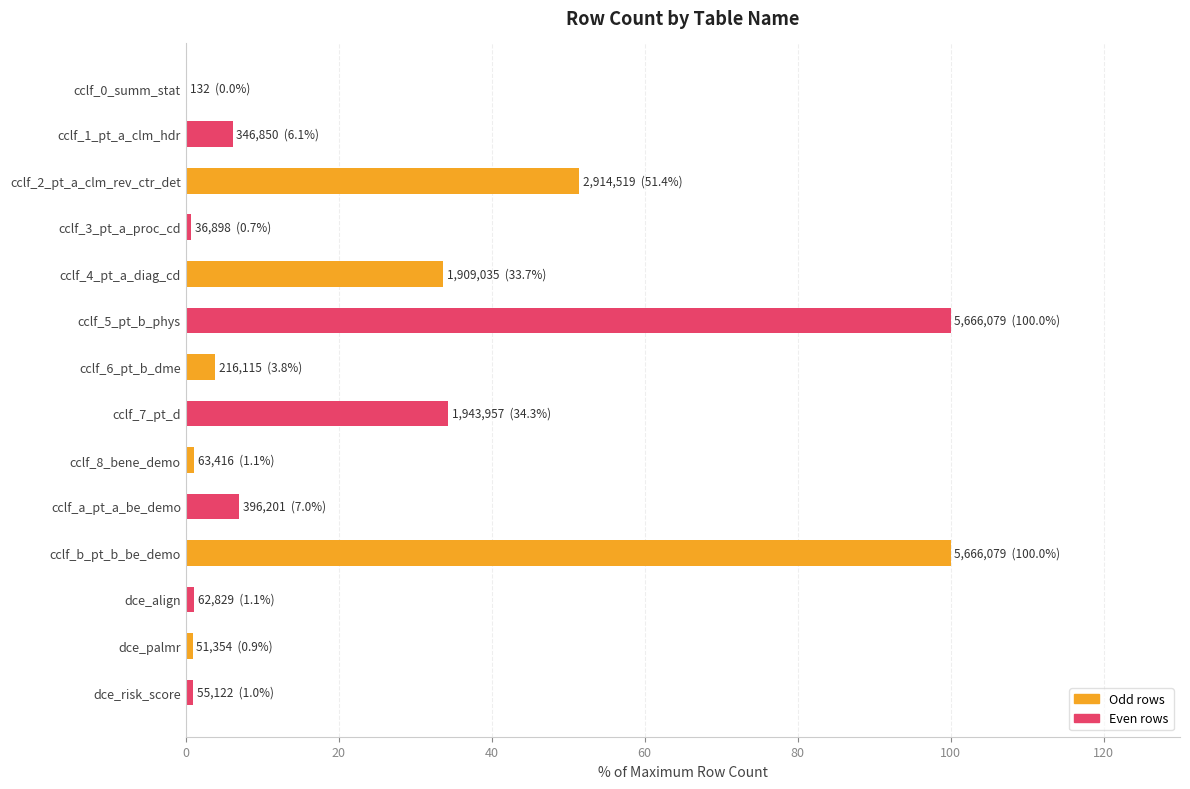

Where is the data nearest to the value 50?

cclf_2_pt_a_clm_rev_ctr_det